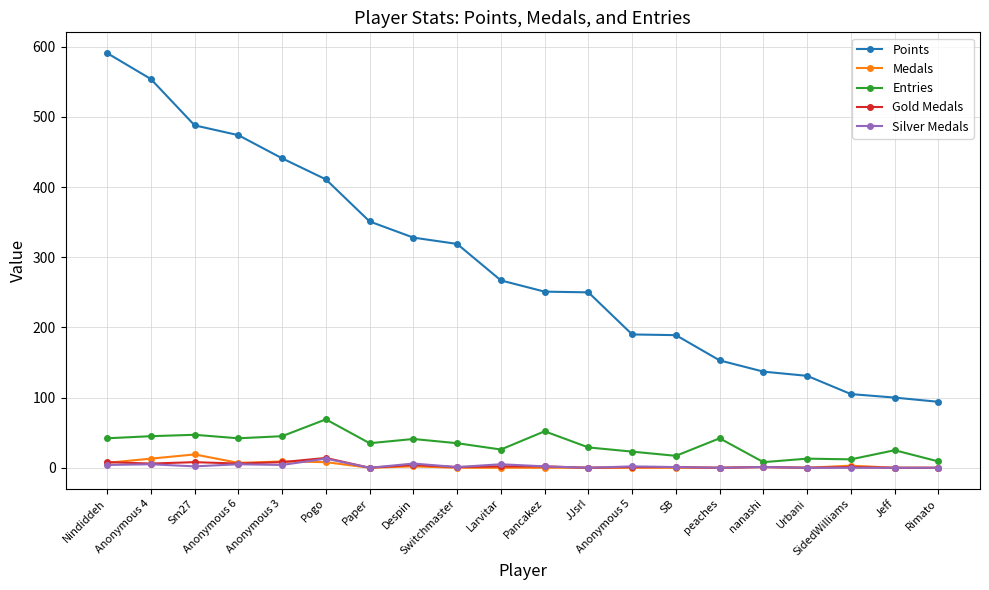

The value of Entries at Urbani is 13. True or false?

True